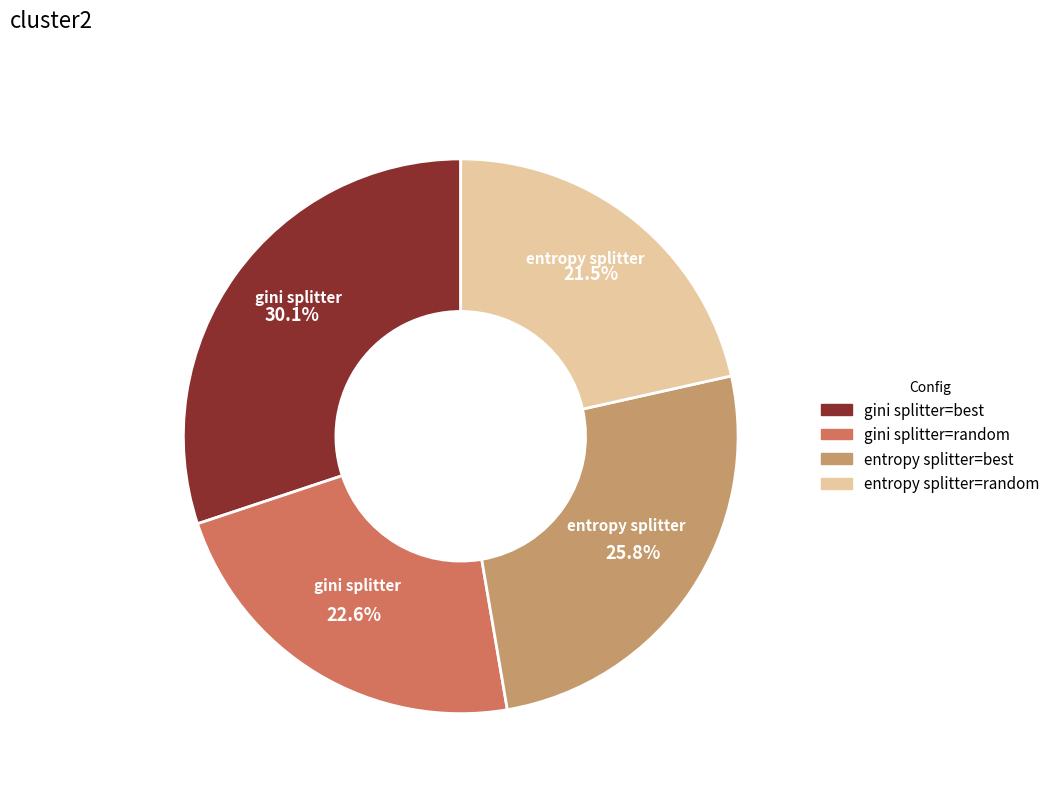

How many segments does this pie chart have?

4